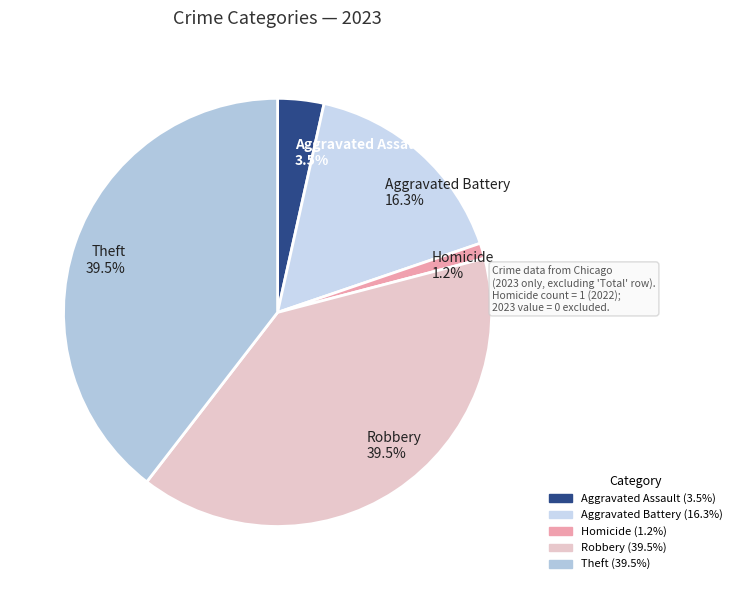

Which category has the smallest portion of the pie?

Homicide 1.2%